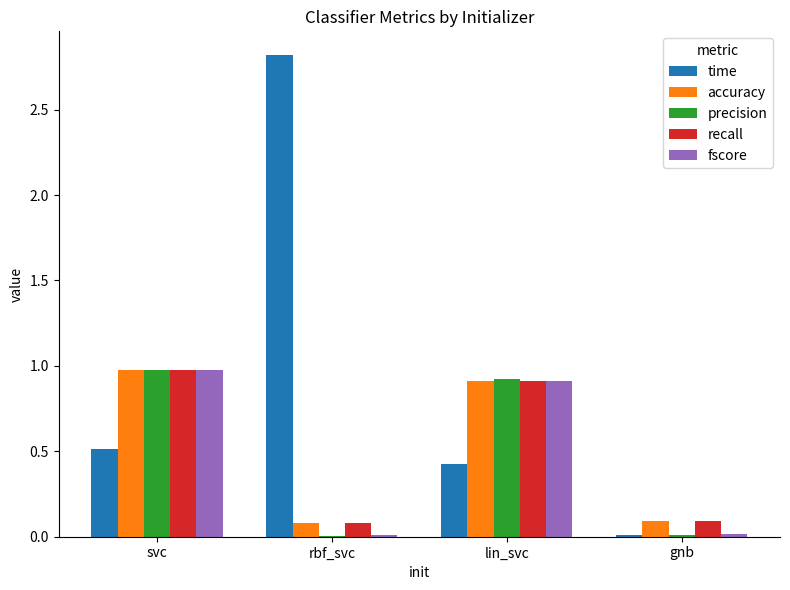

What is the difference between the time values at gnb and rbf_svc?

2.8